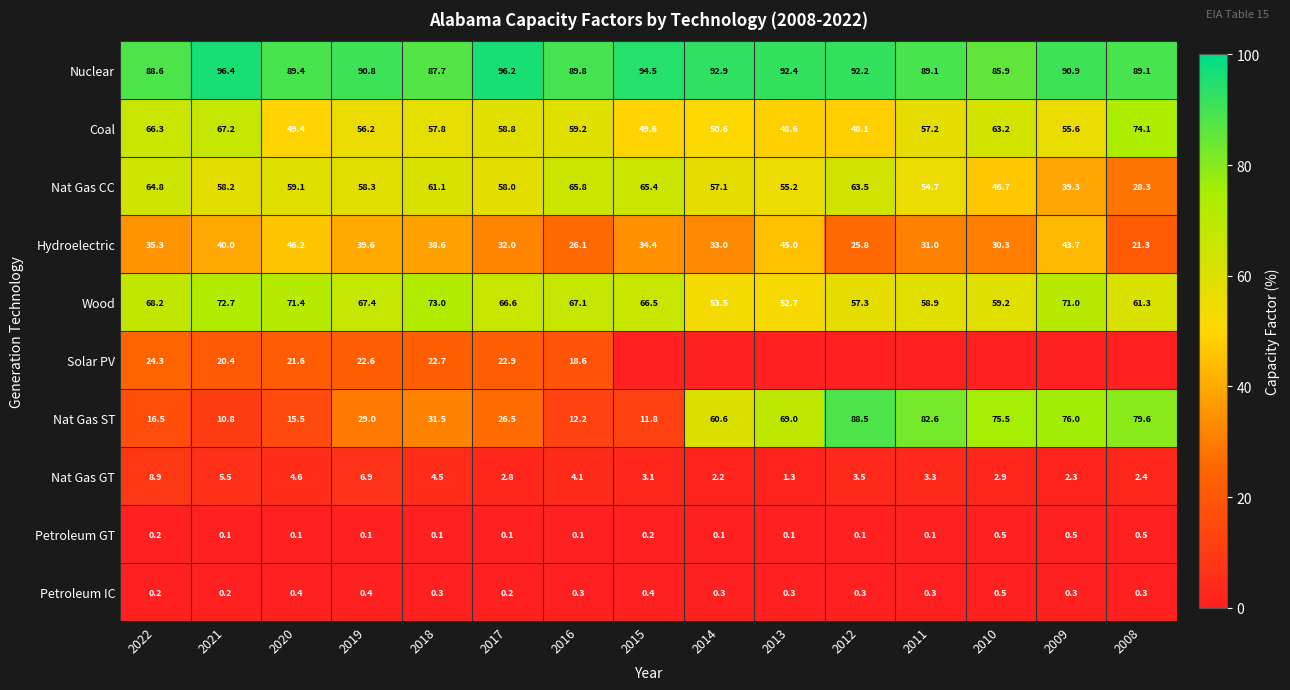

At 2016, list the series in order from largest to smallest.

Nuclear, Wood, Nat Gas CC, Coal, Hydroelectric, Solar PV, Nat Gas ST, Nat Gas GT, Petroleum IC, Petroleum GT